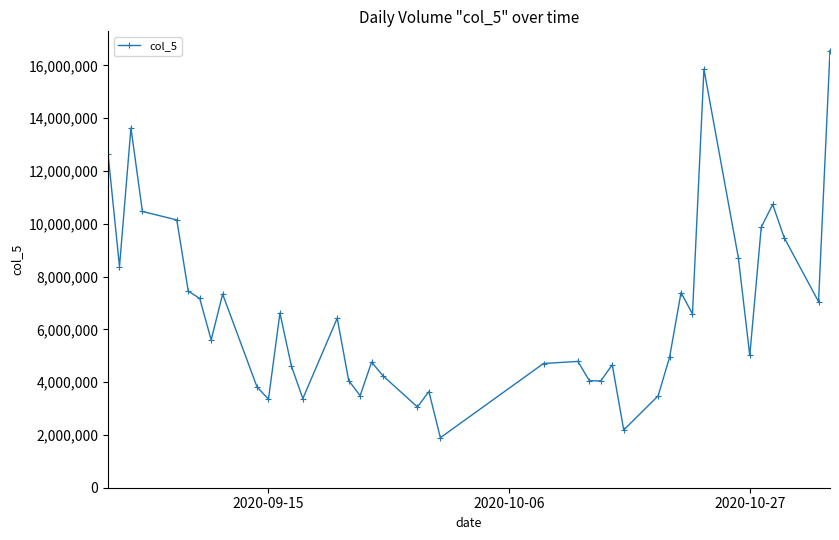

What is the average value?

6658262